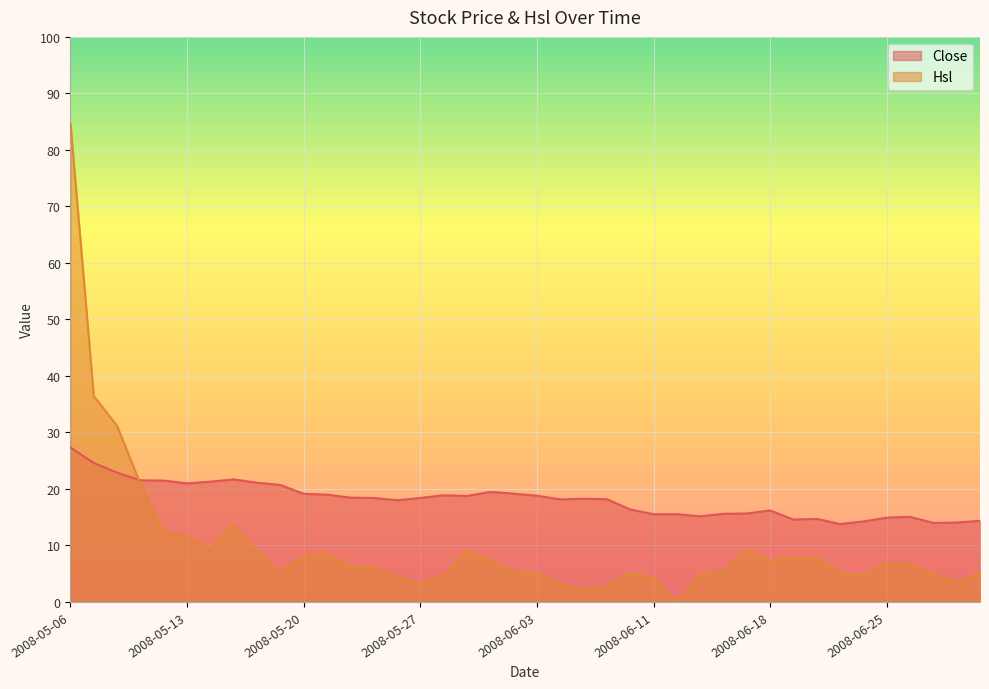

At which category is the sum across all series the highest?

2008-05-06